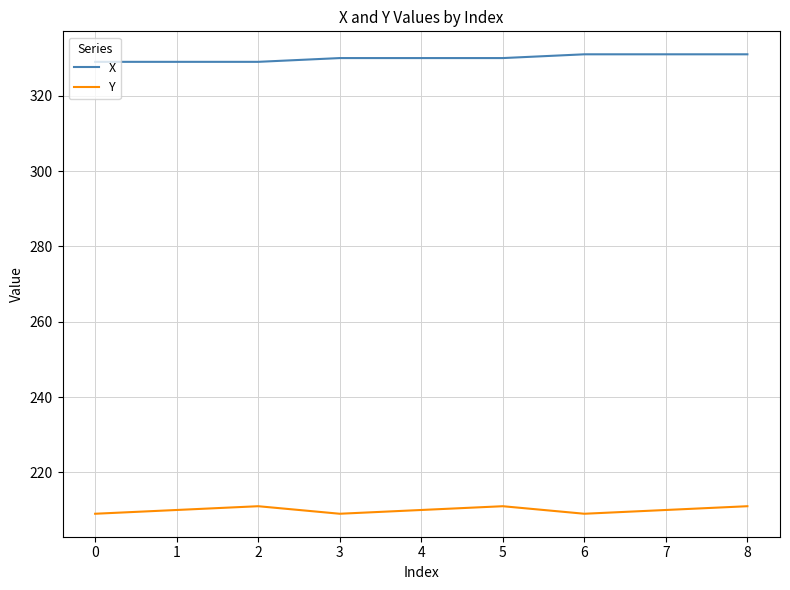

What is the spread (max minus min) of values at 5?

119